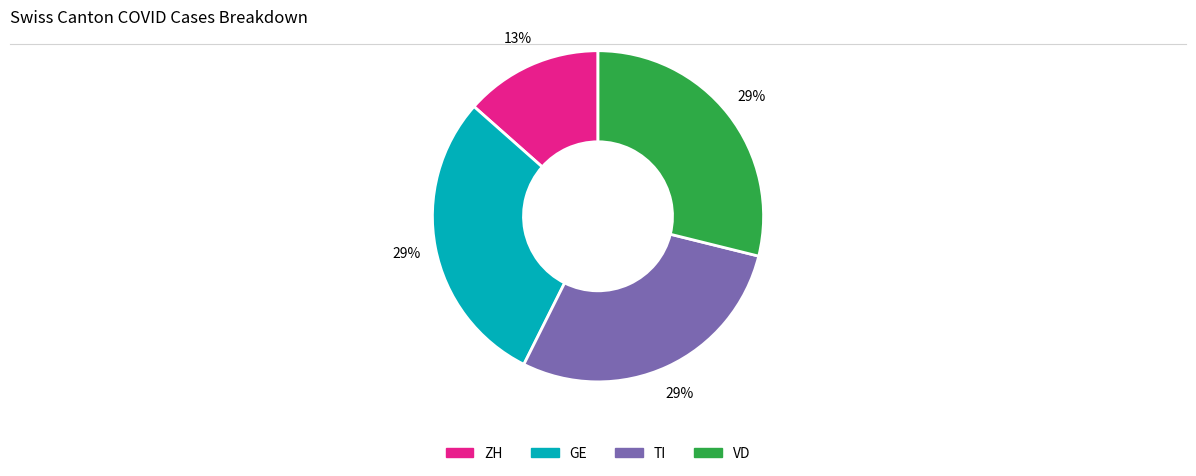

Does any single category account for the majority?

No